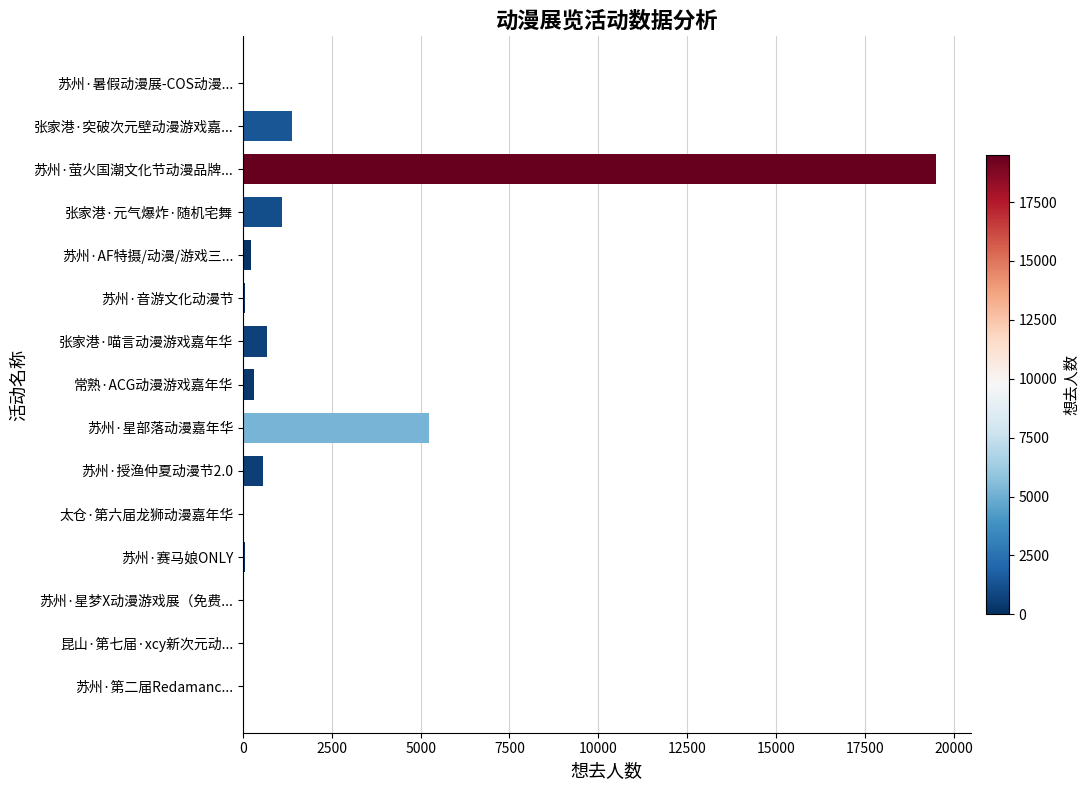

Where is the data nearest to the value 9753?

苏州·星部落动漫嘉年华